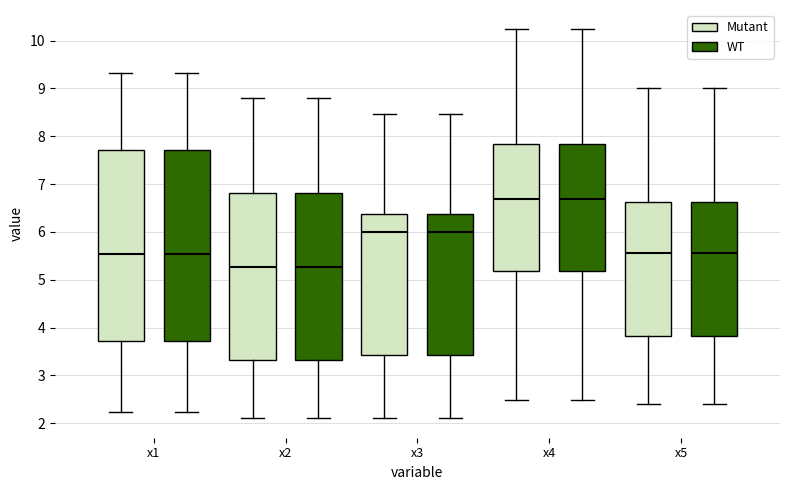

Where is the lower edge of the box for x5 (Mutant) on the y-axis? The values are not printed on the chart, so give them approximately, as read against the axis.

3.8